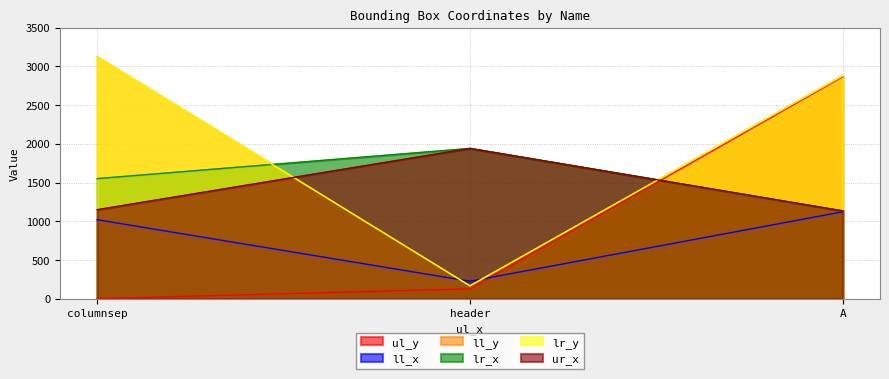

The value of ll_x at A is 1122. True or false?

True